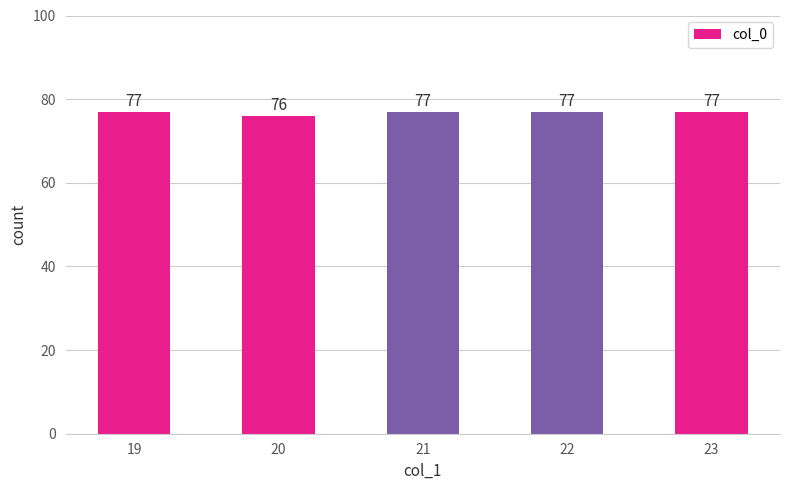

What is the value of the 4th bar from the left?

77